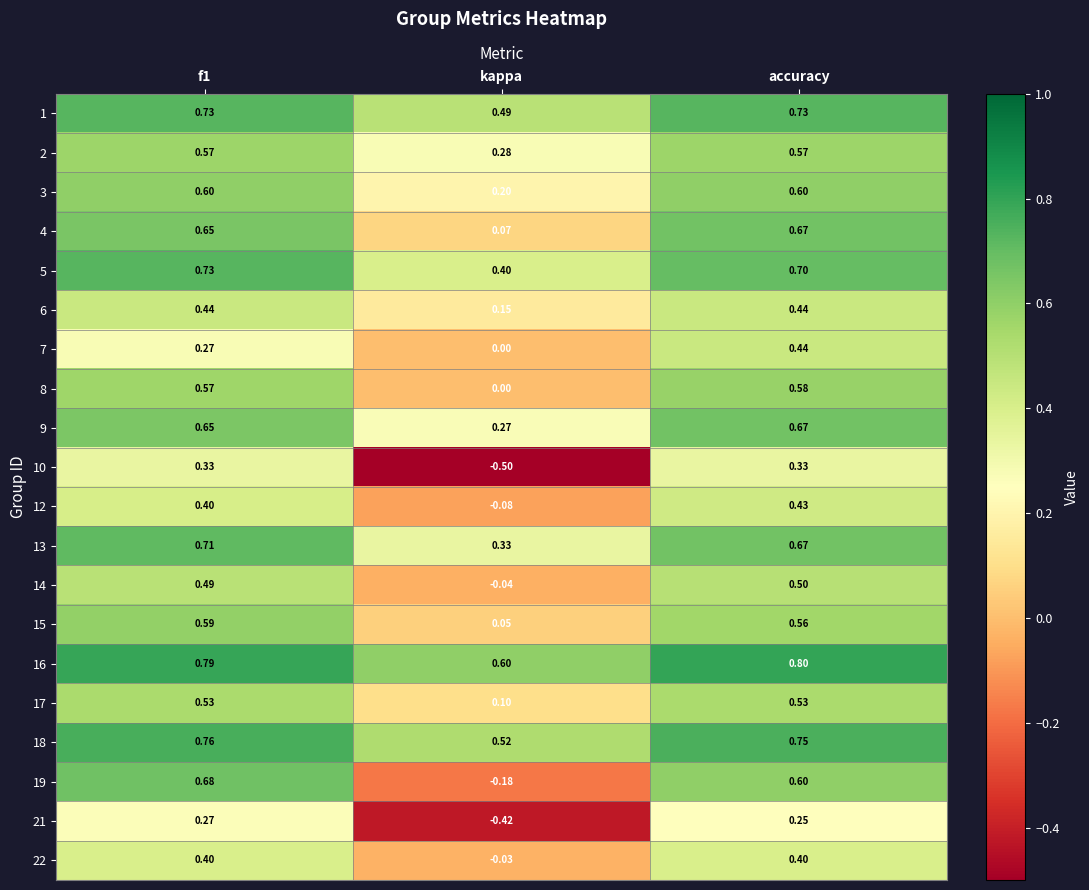

Which label corresponds to the smallest value in the chart?

kappa